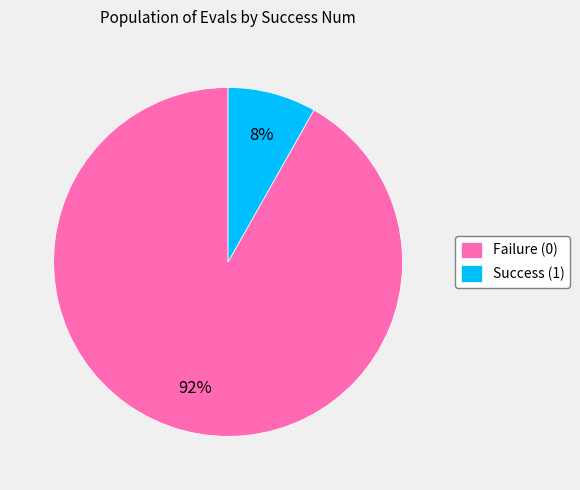

Count the number of slices in the pie.

2